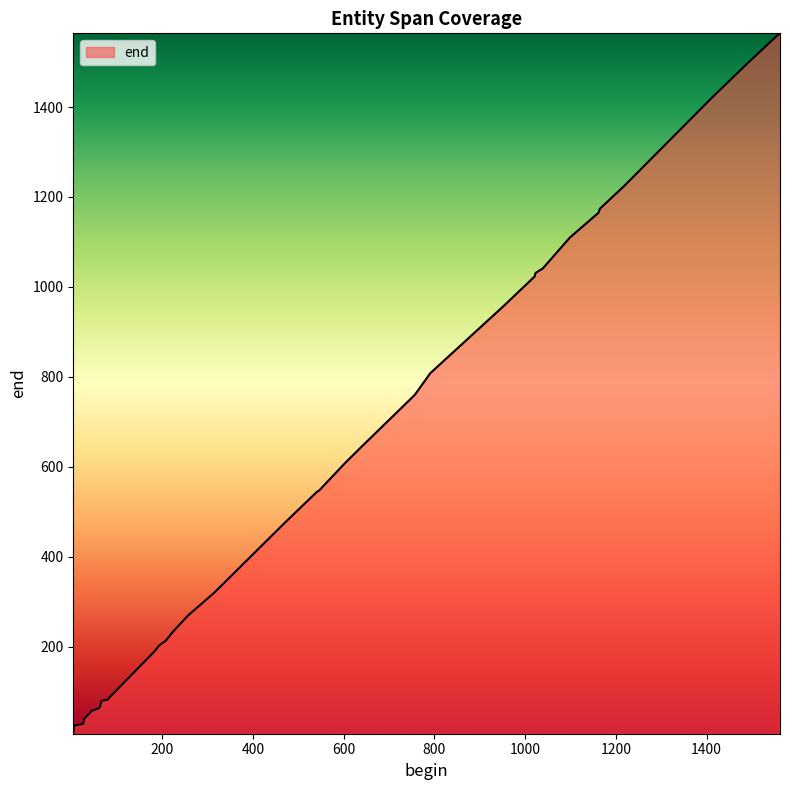

What is the maximum value shown in the chart?

1564